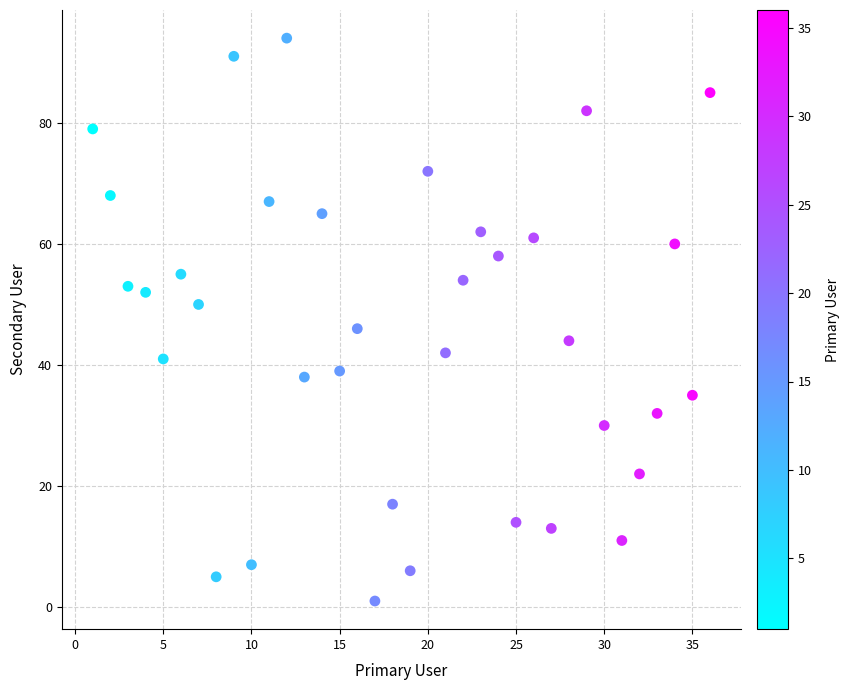

What is the range of Y values (max minus min)?

93